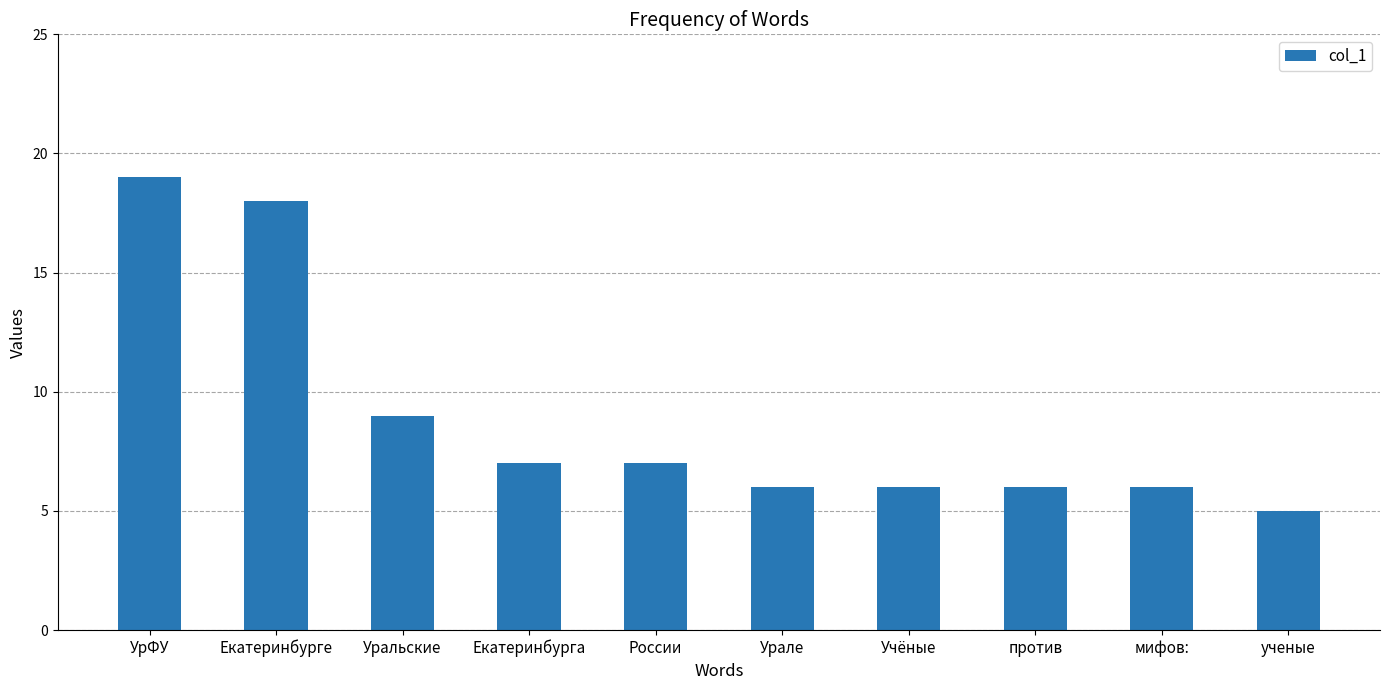

What is the ratio of the value at против to the value at Учёные?

1.0